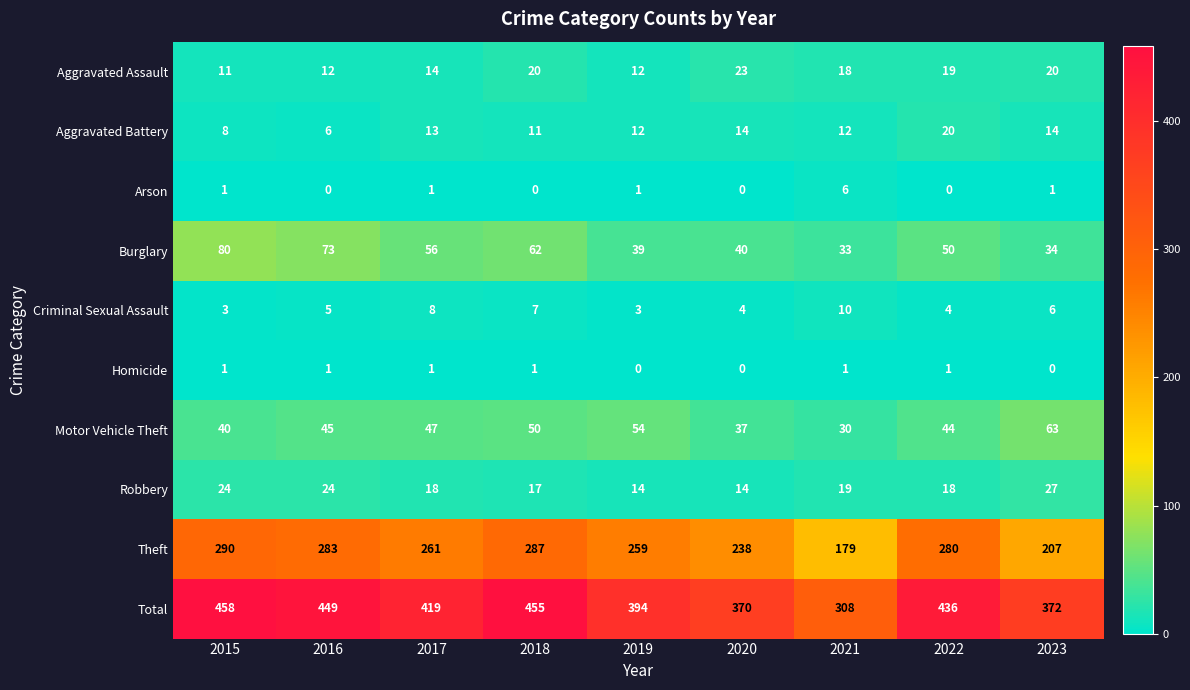

What is the difference between the highest and lowest values at 2020?

370